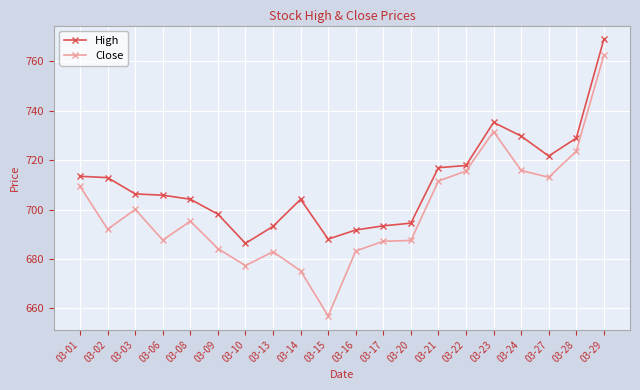

List the series in order of their overall mean, lowest first.

Close, High